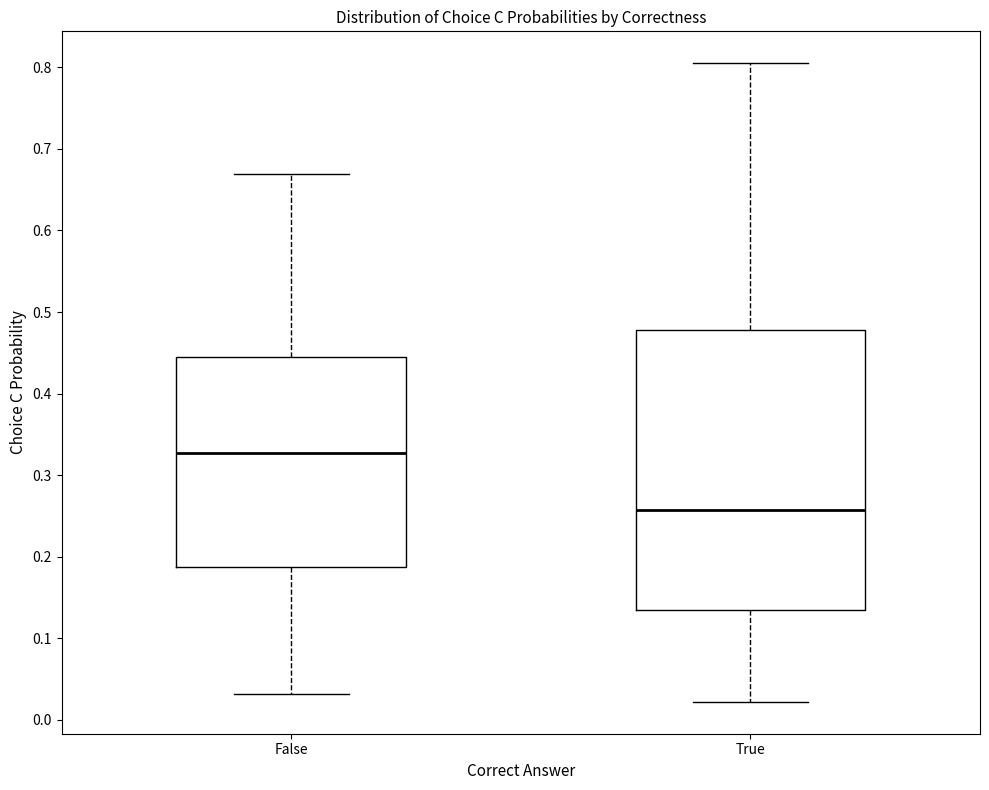

Reading left to right, read every box against the y-axis: the position of its median line, the range the box covers, and the ends of its whiskers. The values are not printed on the chart, so give them approximately, as read against the axis.

False: median 0.33, box 0.19 to 0.44, whiskers 0.03 to 0.67
True: median 0.26, box 0.13 to 0.48, whiskers 0.02 to 0.81